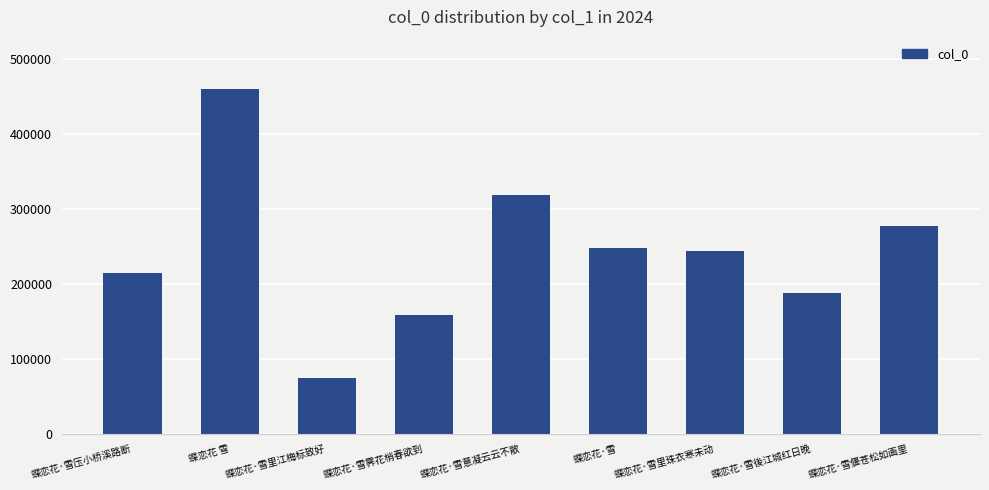

Reading left to right, what are all the values shown in this chart?

蝶恋花·雪压小桥溪路断=214728	蝶恋花 雪=460935	蝶恋花·雪里江梅标致好=74172	蝶恋花·雪霁花梢春欲到=158690	蝶恋花·雪意凝云云不散=319423	蝶恋花·雪=248239	蝶恋花·雪里珠衣寒未动=244357	蝶恋花·雪後江城红日晚=188196	蝶恋花·雪偃苍松如画里=277535